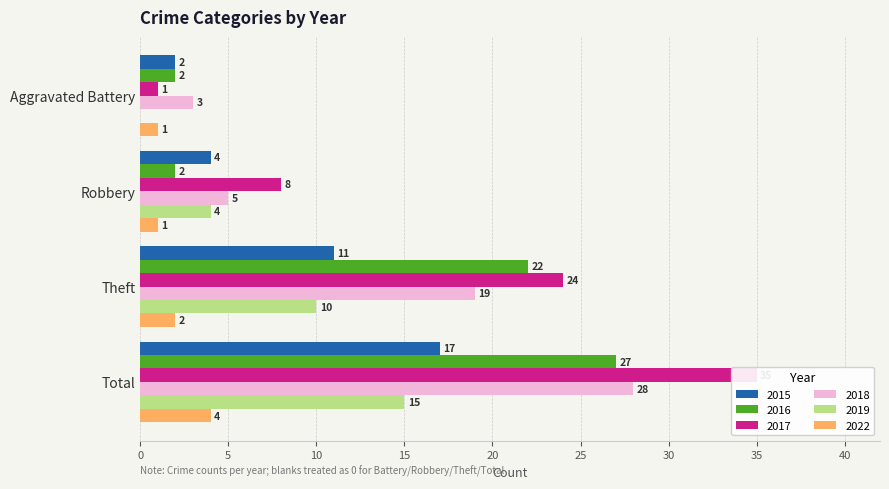

Reading left to right, extract all data points from this chart.

2015: 2	4	11	17
2016: 2	2	22	27
2017: 1	8	24	35
2018: 3	5	19	28
2019: 0	4	10	15
2022: 1	1	2	4